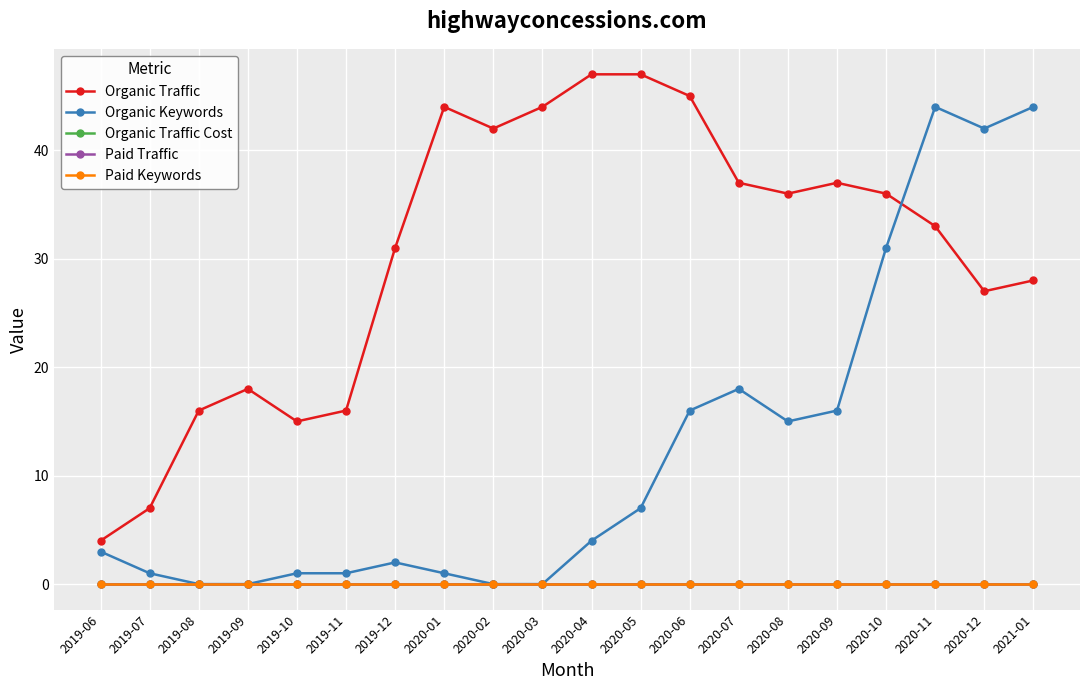

Which series has the largest range (max minus min)?

Organic Keywords